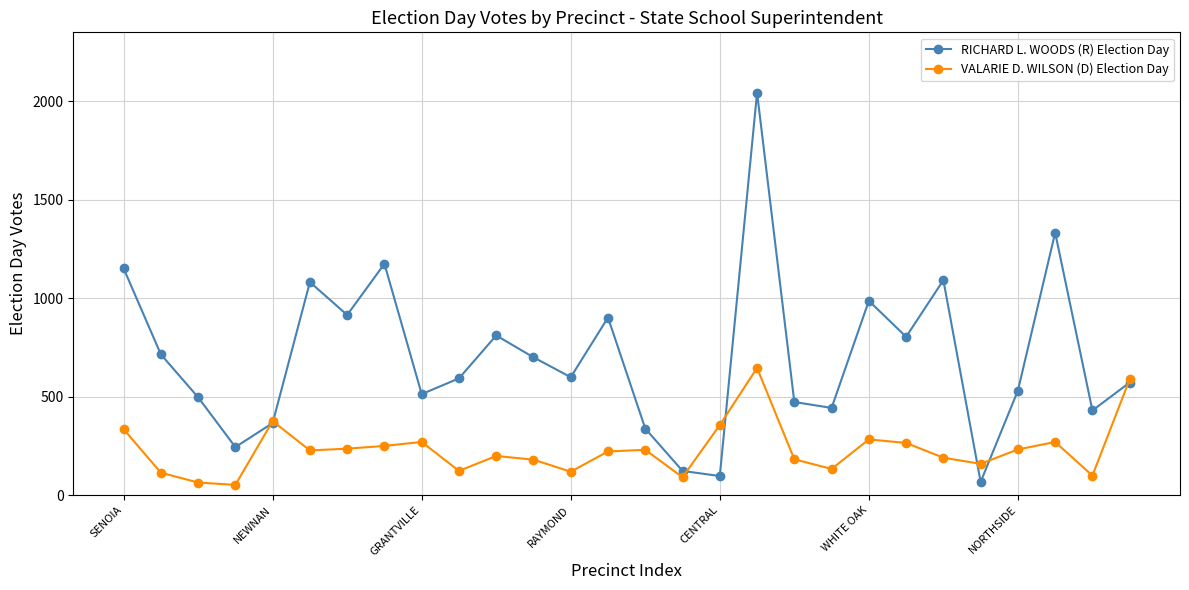

In RICHARD L. WOODS (R) Election Day, how many points are lower than both neighbors (excluding endpoints)?

9